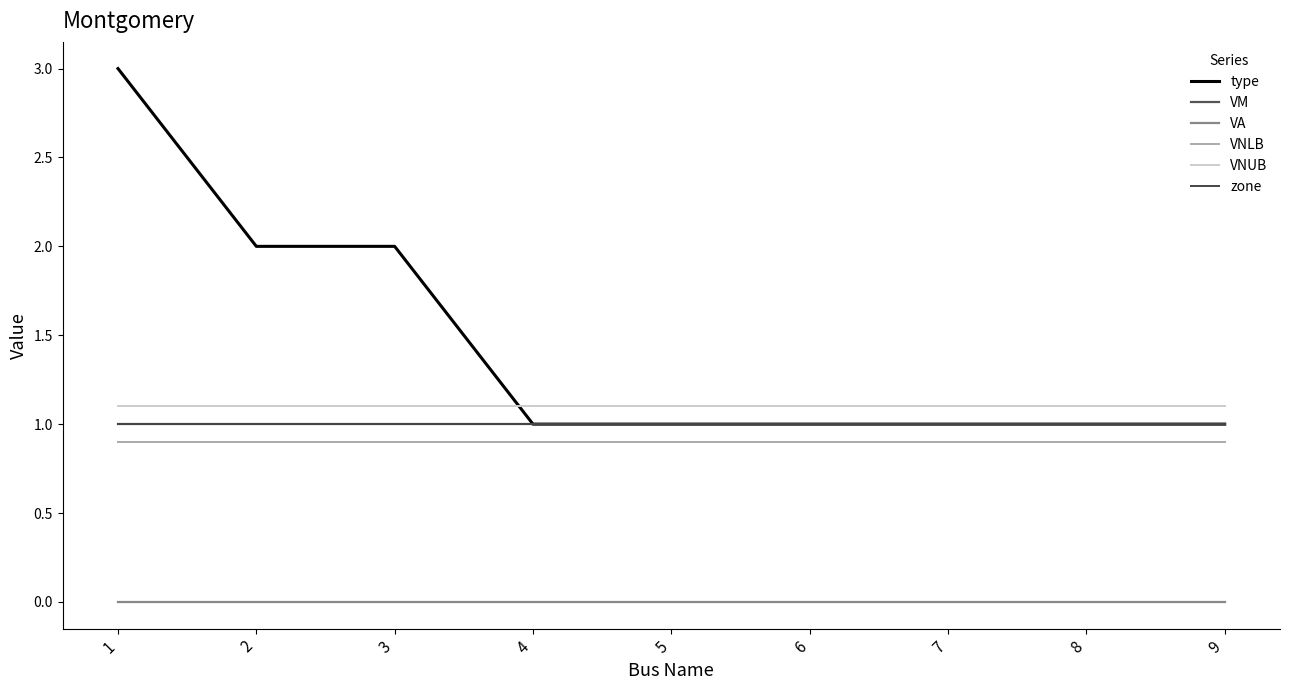

Reading left to right, transcribe all the data shown in this chart.

type: 3.0	2.0	2.0	1.0	1.0	1.0	1.0	1.0	1.0
VM: 1.0	1.0	1.0	1.0	1.0	1.0	1.0	1.0	1.0
VA: 0.0	0.0	0.0	0.0	0.0	0.0	0.0	0.0	0.0
VNLB: 0.9	0.9	0.9	0.9	0.9	0.9	0.9	0.9	0.9
VNUB: 1.1	1.1	1.1	1.1	1.1	1.1	1.1	1.1	1.1
zone: 1.0	1.0	1.0	1.0	1.0	1.0	1.0	1.0	1.0